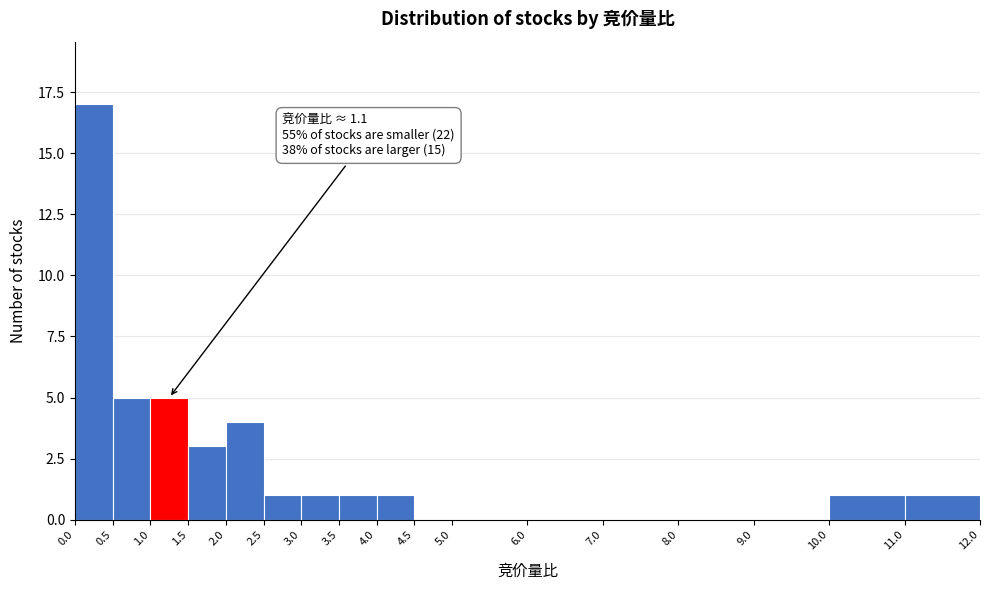

Which range on the x-axis has the tallest bar?

0.0 to 0.5